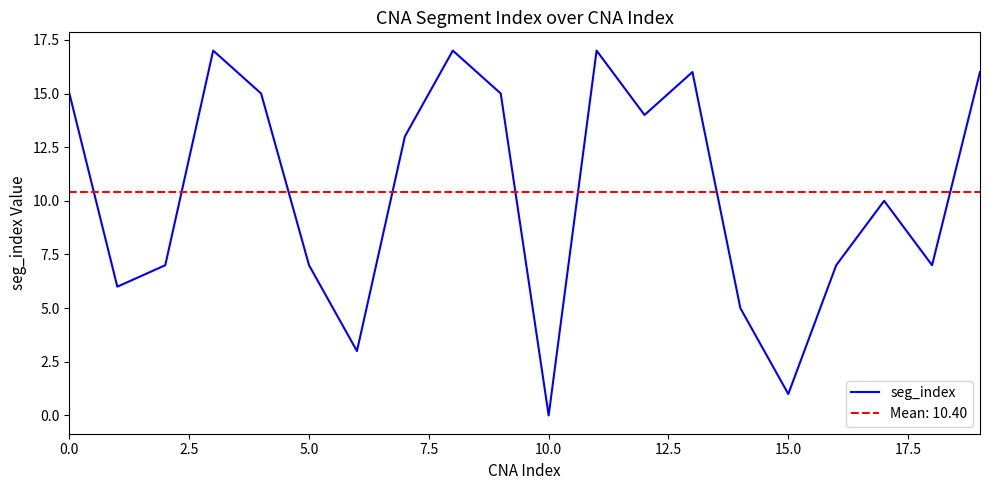

What is the sum of the values at 15 and 14?

6